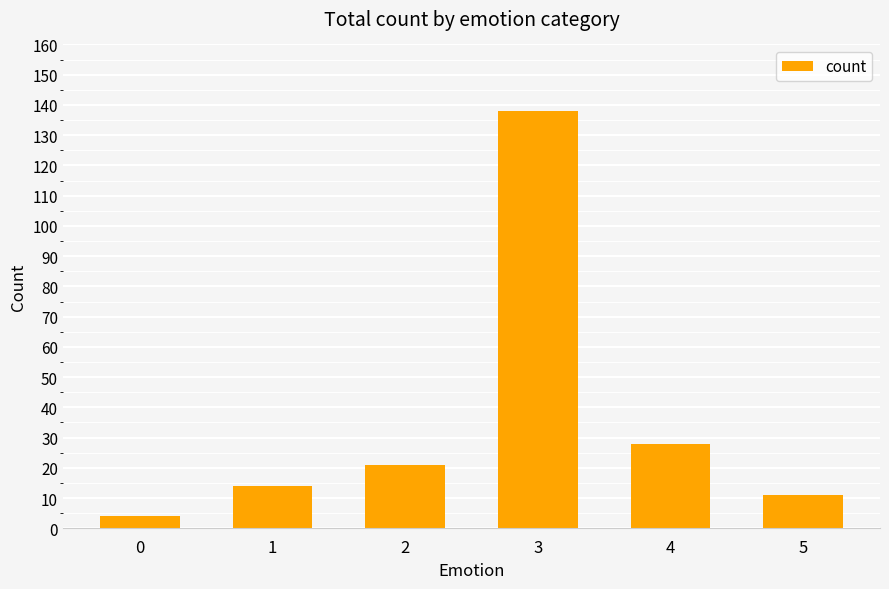

Reading left to right, what are all the values shown in this chart?

0=4	1=14	2=21	3=138	4=28	5=11